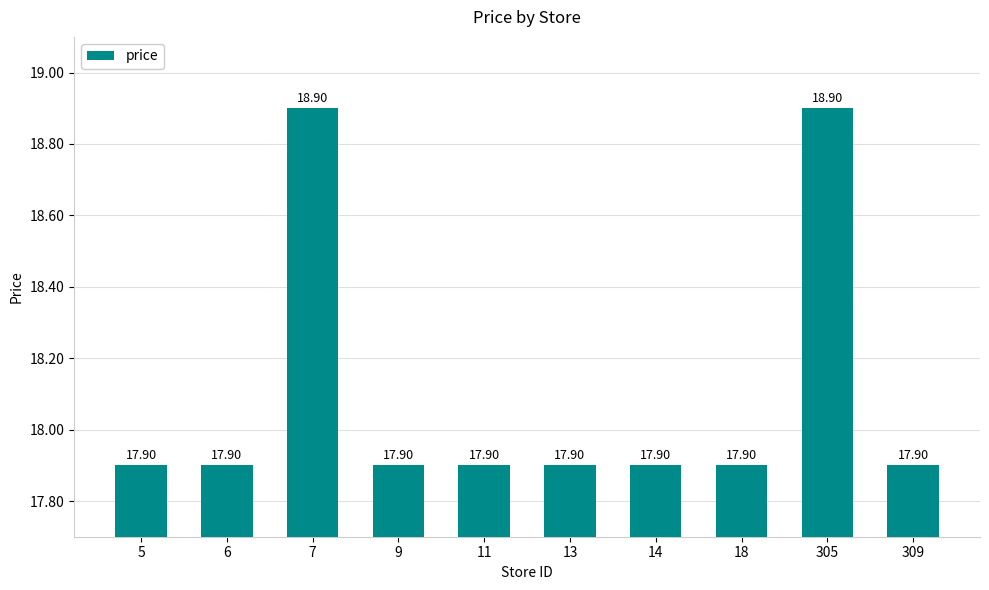

How many bars are there in total?

10